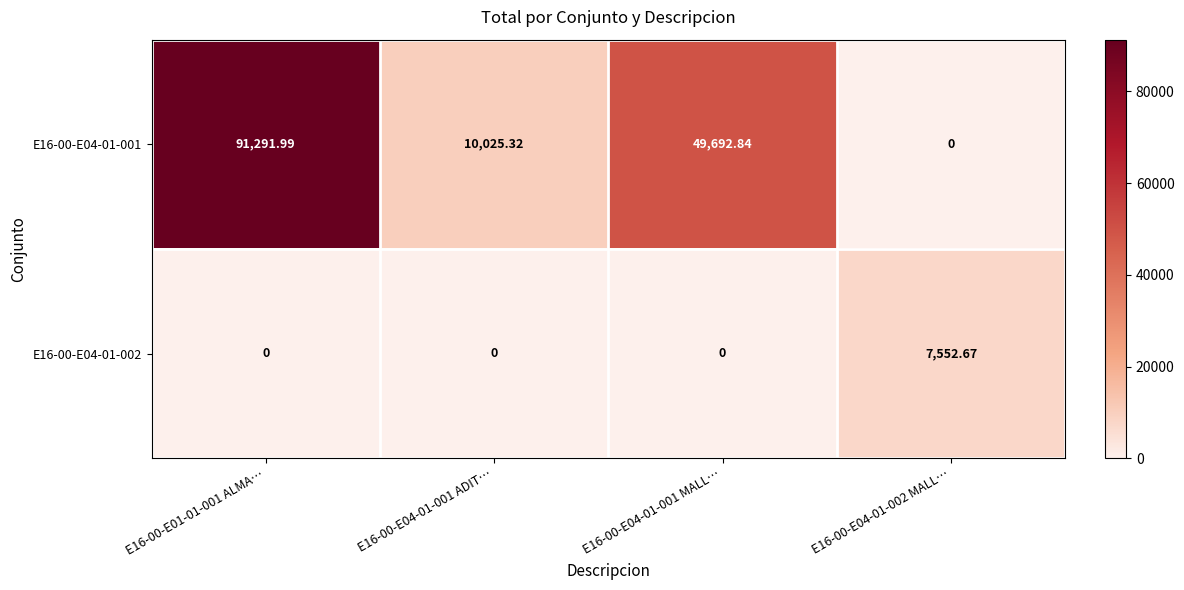

At which category is the sum across all series the highest?

E16-00-E01-01-001 ALMA…